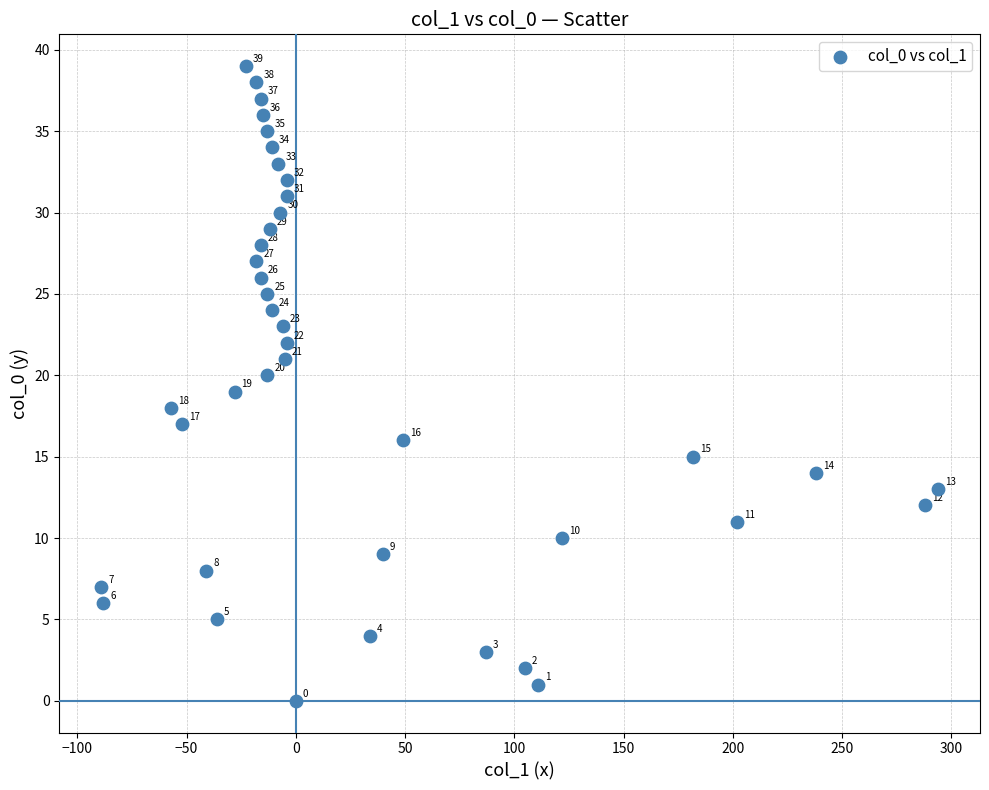

What is the range of Y values (max minus min)?

39